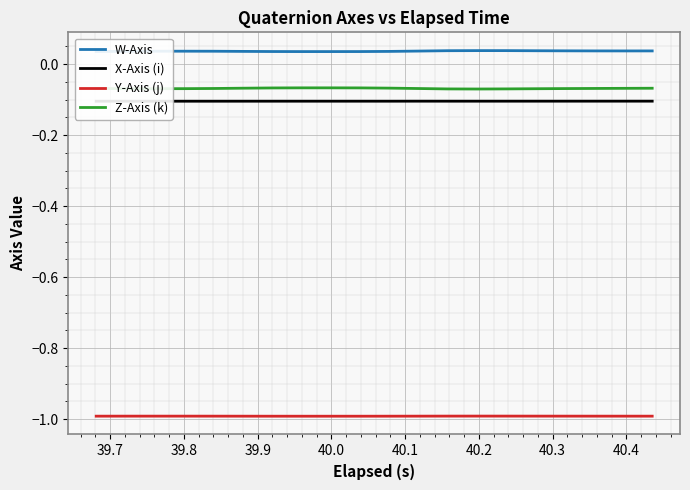

True or false: W-Axis and Z-Axis (k) intersect in this chart.

False